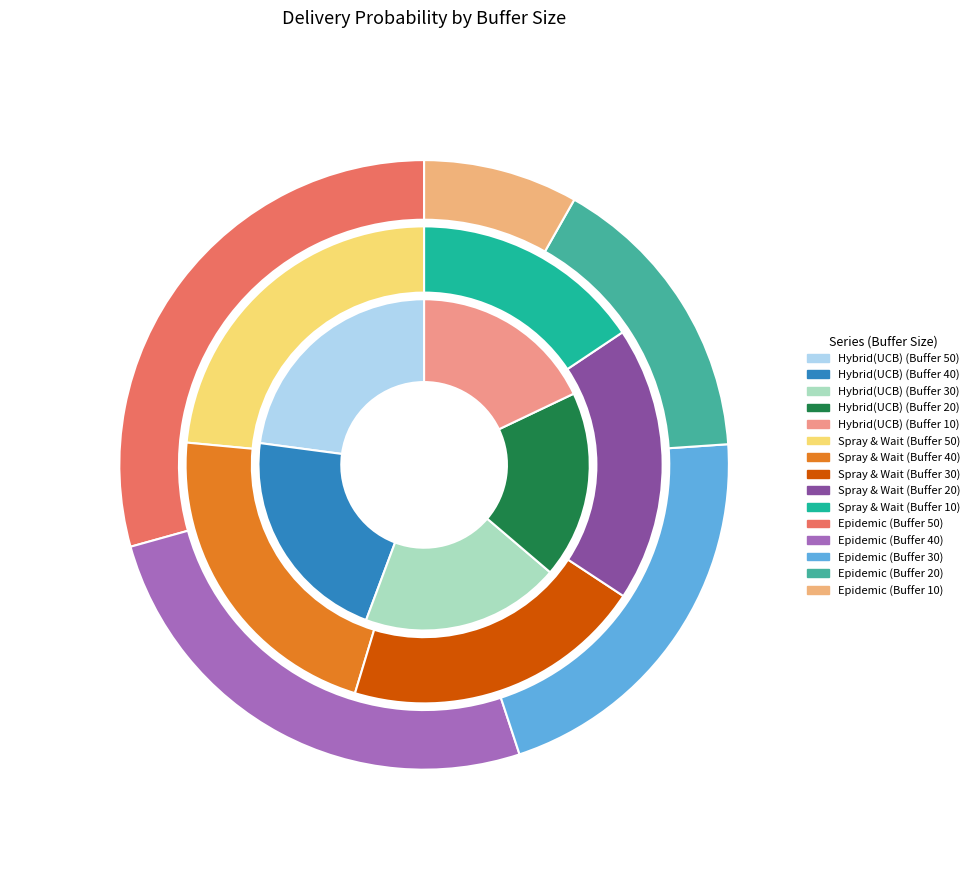

To the nearest percent, what is the difference between the largest and smallest slice percentages?

21%